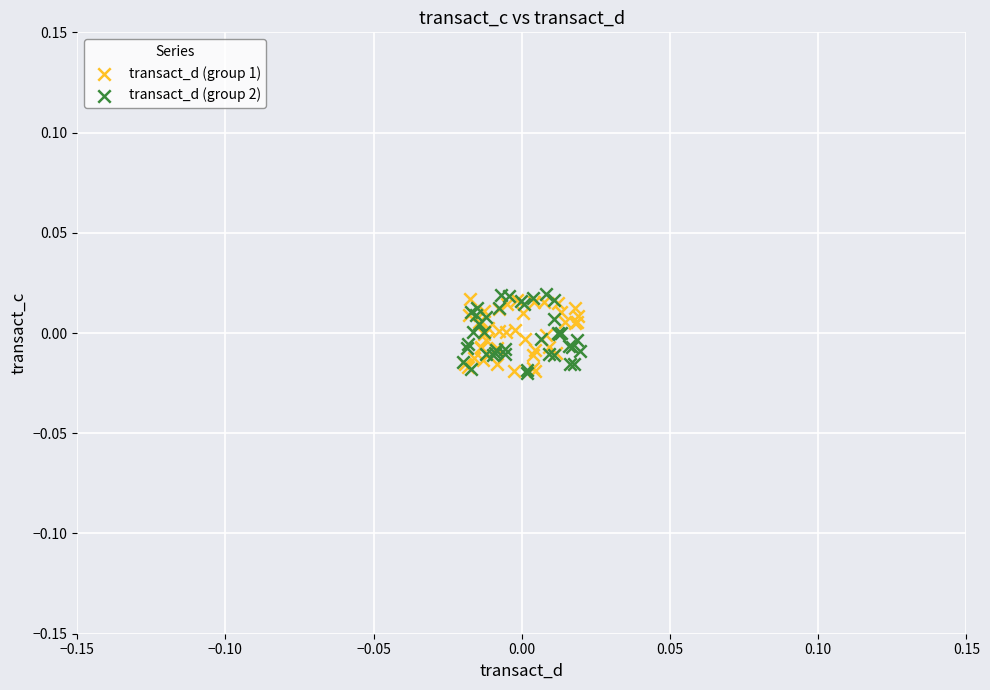

What are all the series names shown in the legend?

transact_d (group 1), transact_d (group 2)